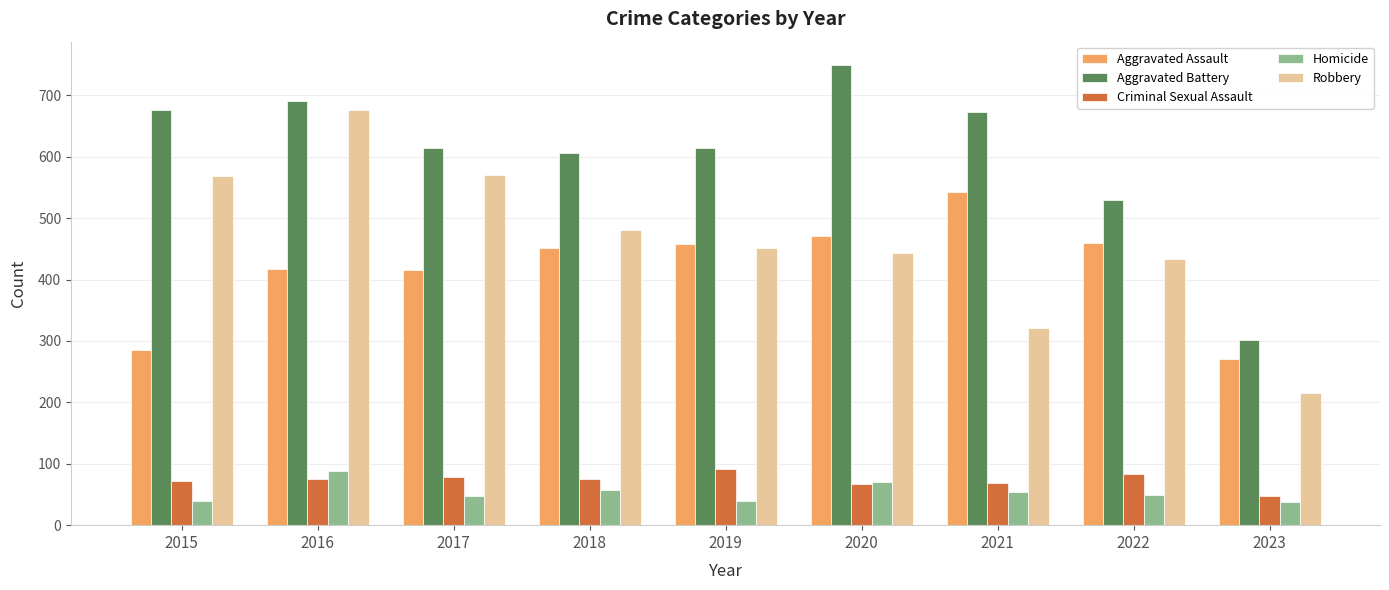

At 2017, list the series in order from largest to smallest.

Aggravated Battery, Robbery, Aggravated Assault, Criminal Sexual Assault, Homicide